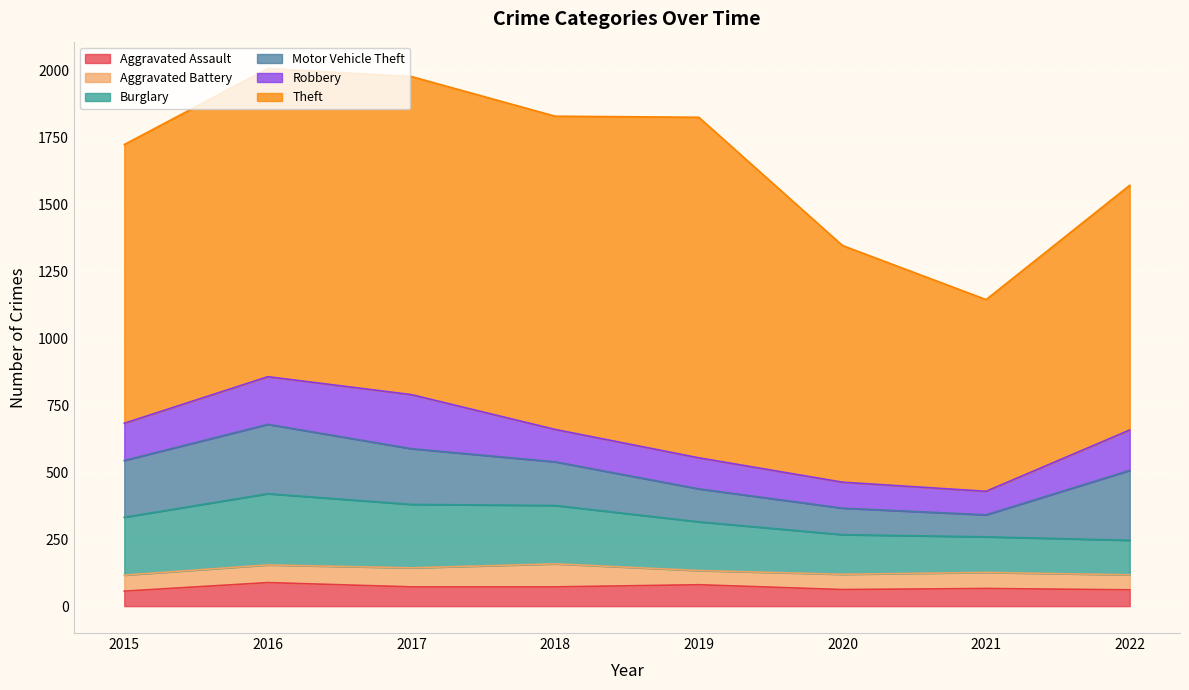

What is the value of the Motor Vehicle Theft point at the 8th from the left?

261